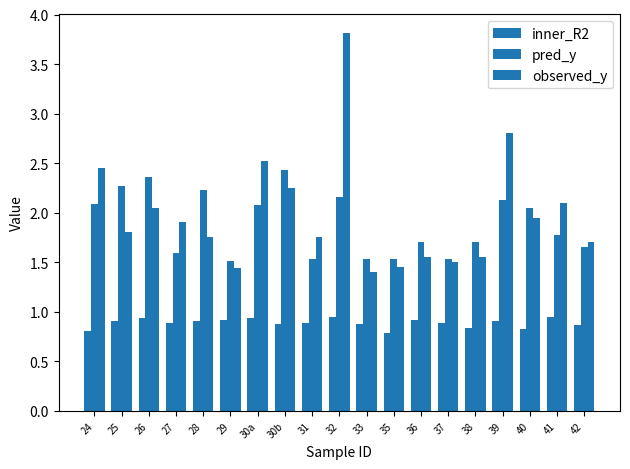

Which category has the lowest value in the inner_R2 series?

35